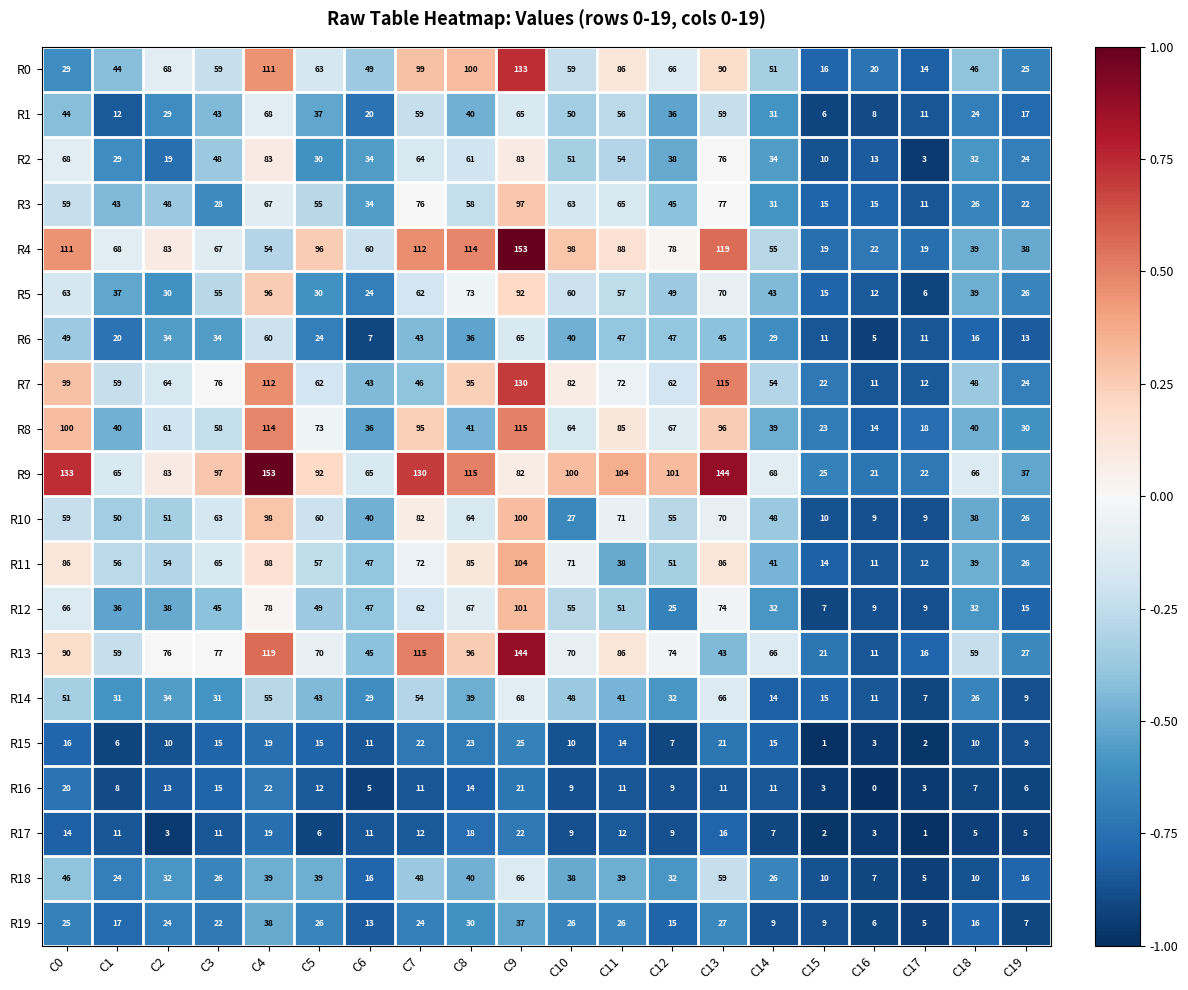

What is the spread (max minus min) of values at C8?

101